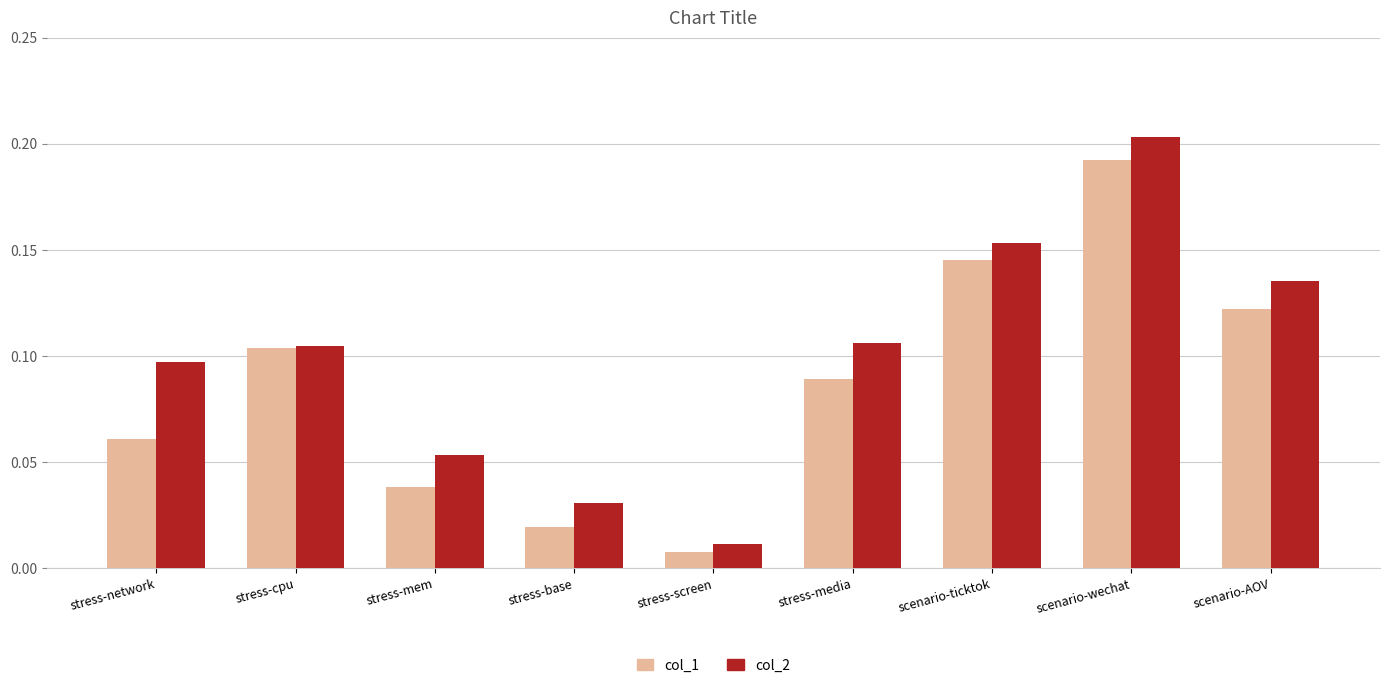

What is the total value across all series at scenario-wechat?

0.4